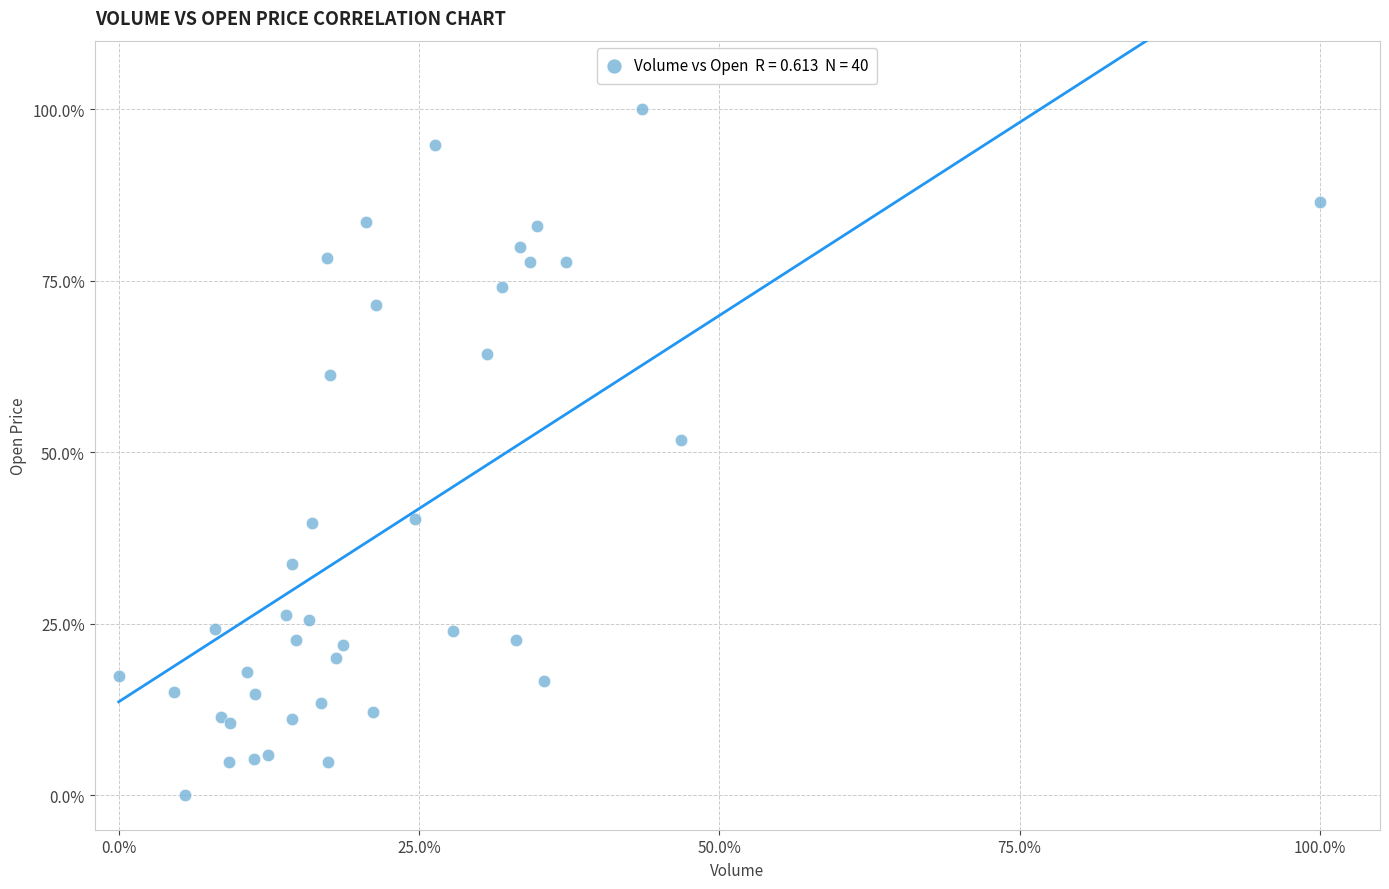

What Y value in the scatter plot is closest to 50?

51.8